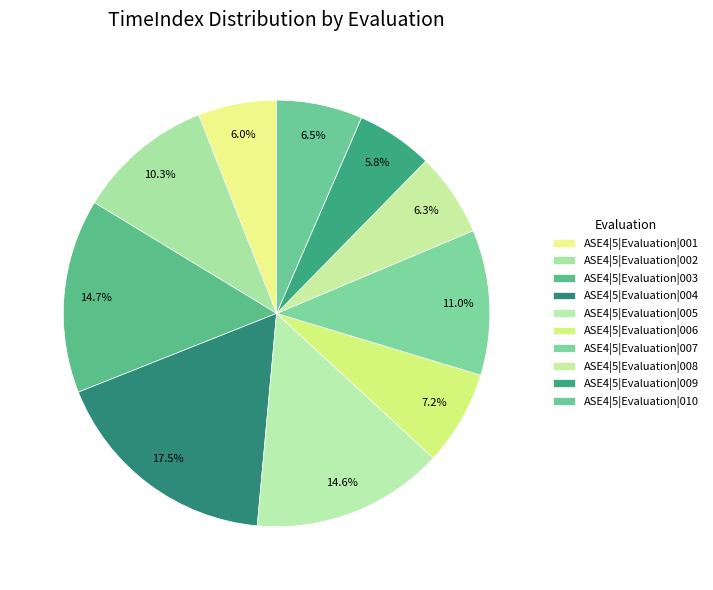

What percentage is NOT represented by ASE4|5|Evaluation|002?

89.7%